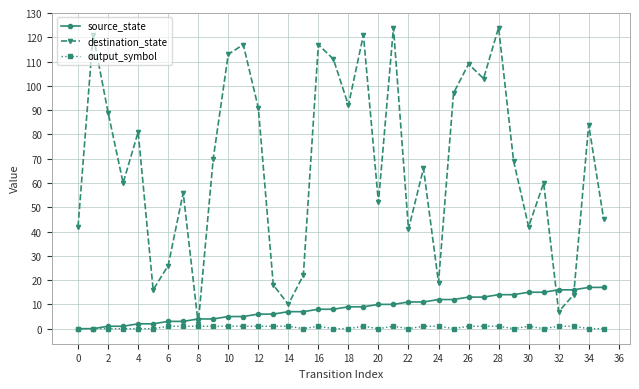

List the series in order of their peak value, highest first.

destination_state, source_state, output_symbol